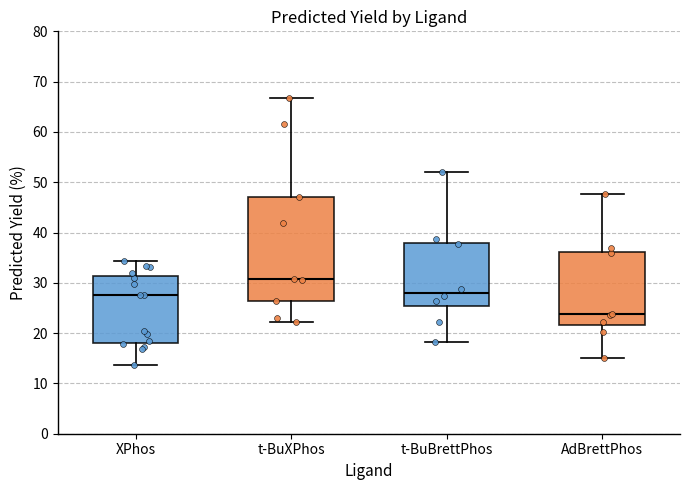

Which box is the tallest, from its lower edge to its upper edge?

t-BuXPhos